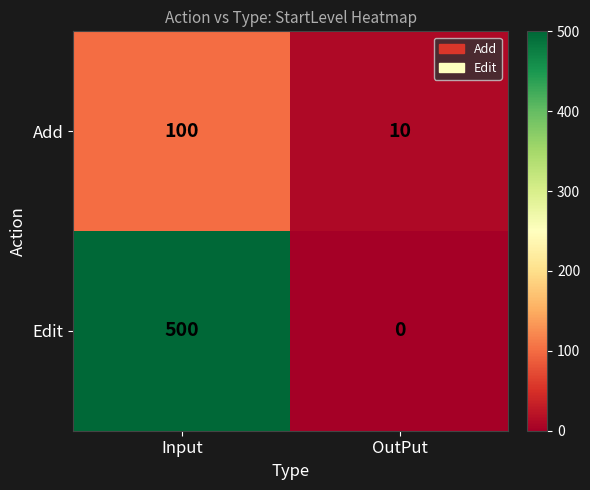

Reading left to right, what are all the values shown in this chart?

Add: 100	10
Edit: 500	0